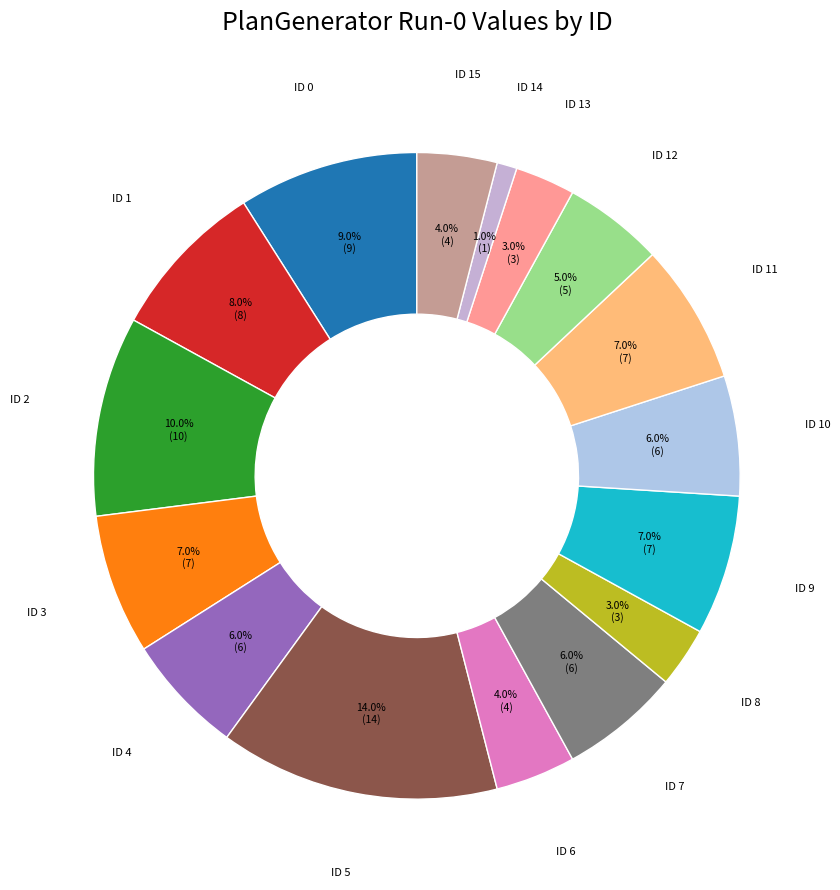

Is there any slice that represents more than half of the pie?

No